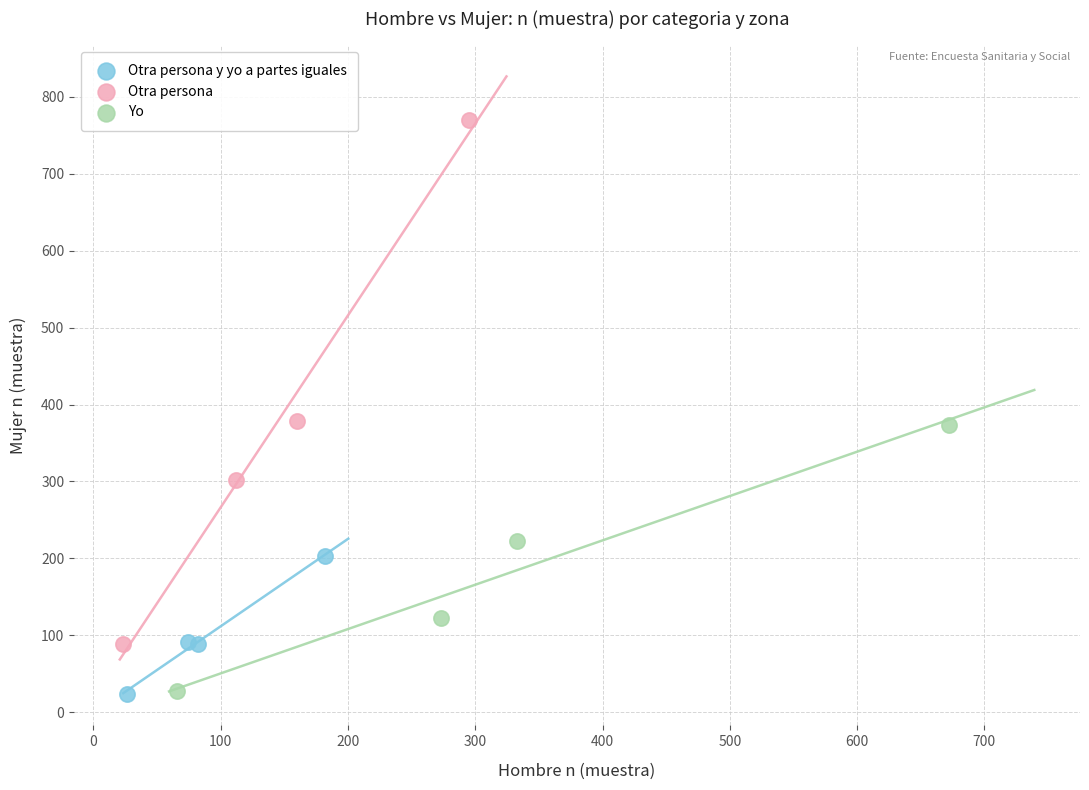

Which series has the widest spread of Y values?

Otra persona